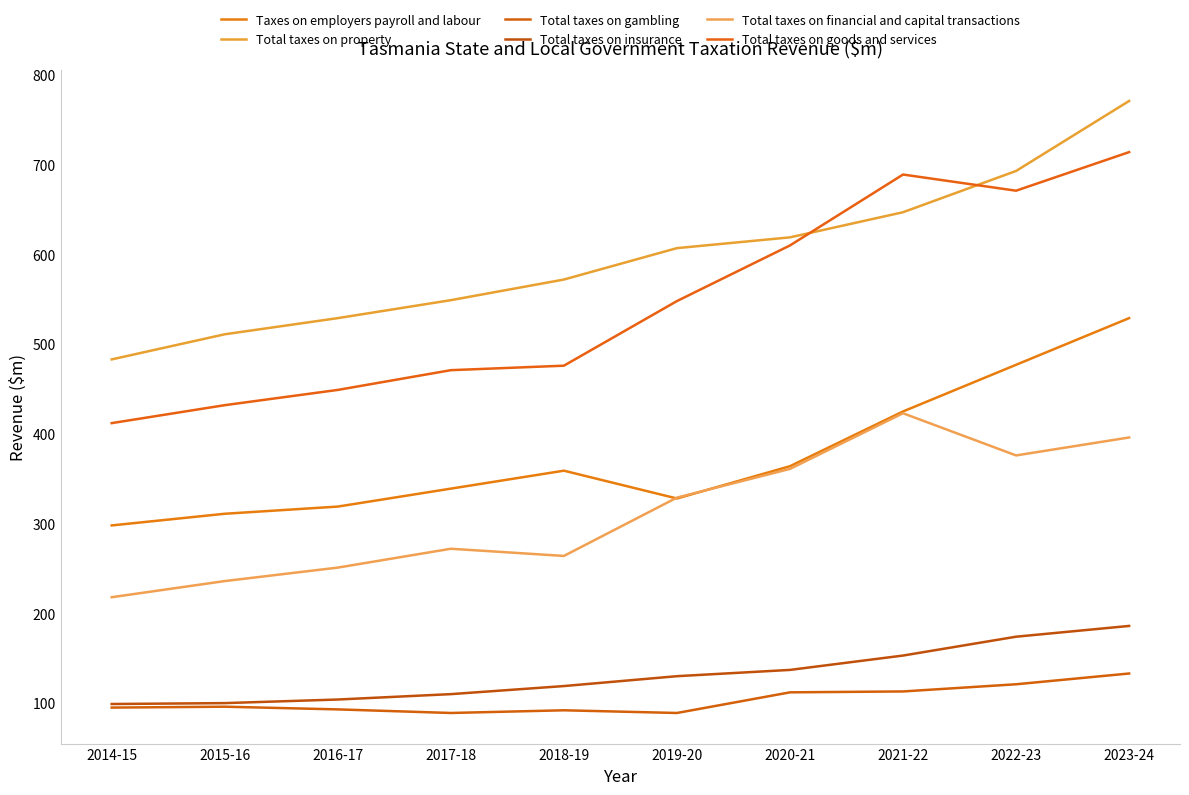

What is the average value of the Total taxes on financial and capital transactions series?

313